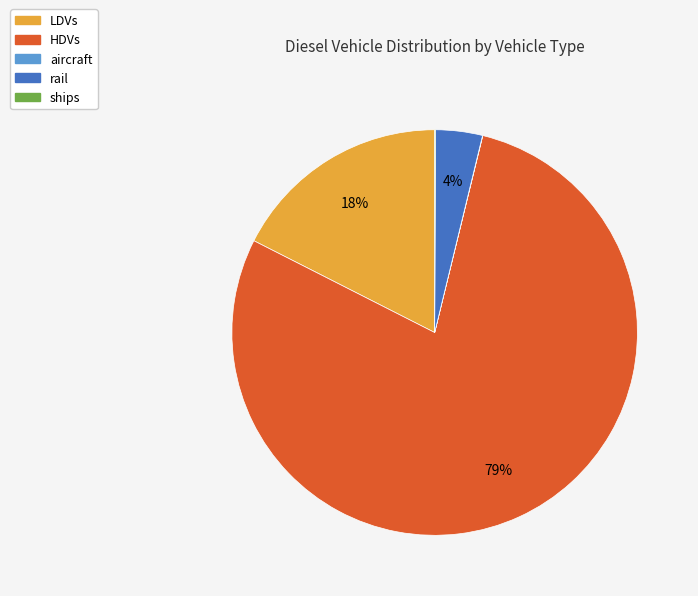

Which slice represents more than half of the pie?

HDVs